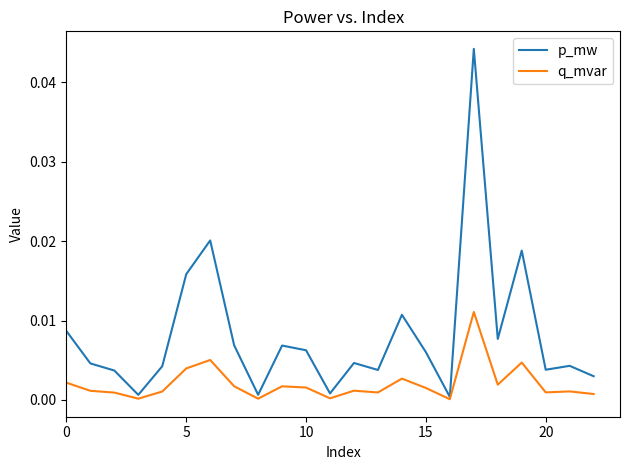

Rank the series by their average value, from lowest to highest.

q_mvar, p_mw